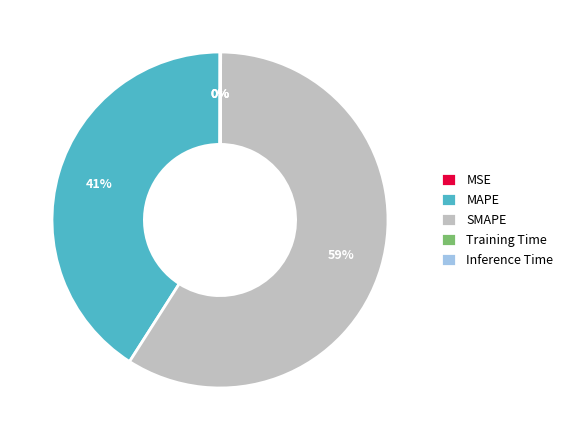

What is the majority slice?

SMAPE